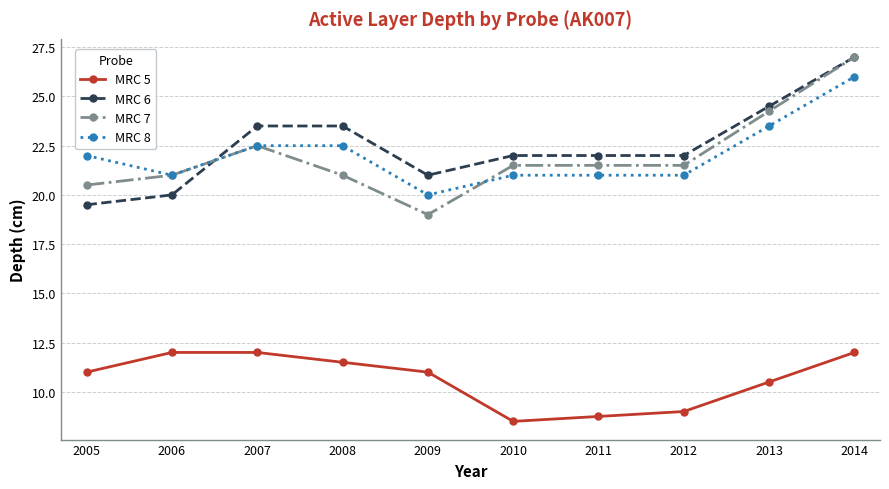

What is the value of the MRC 5 point at the 6th from the left?

8.5